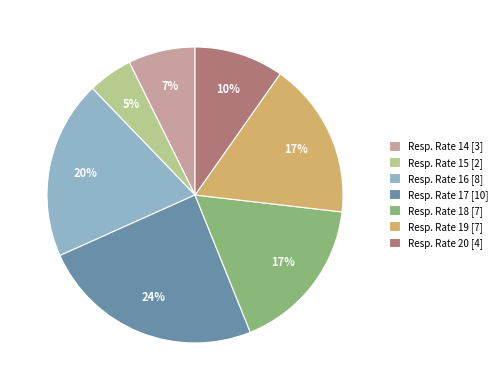

Is there any slice that represents more than half of the pie?

No